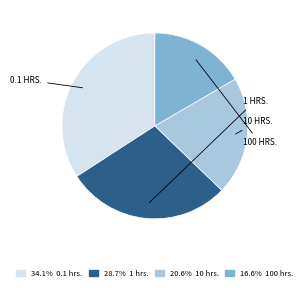

How many slices are in this pie chart?

4